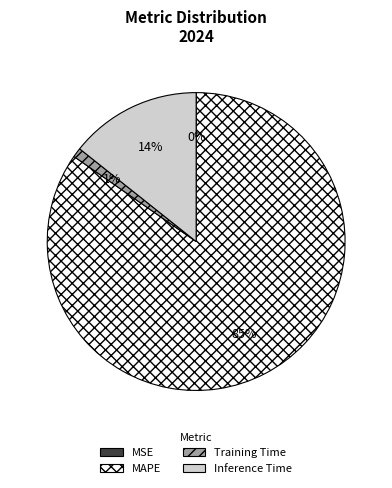

Is MAPE the majority of the pie?

Yes